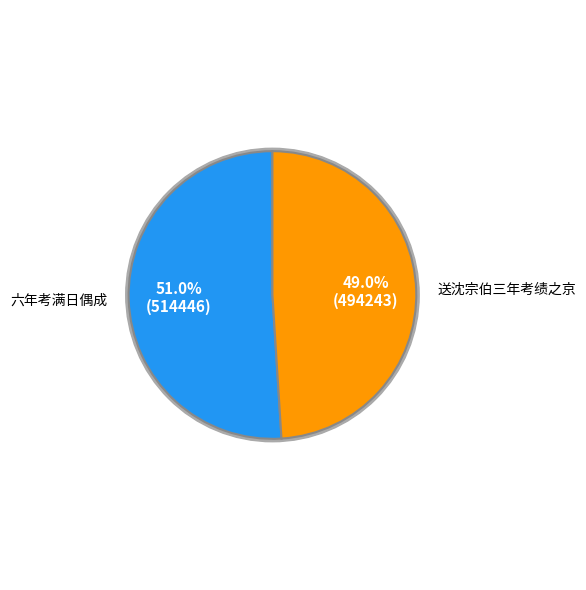

To the nearest percent, what is the difference between the largest and smallest slice percentages?

2%